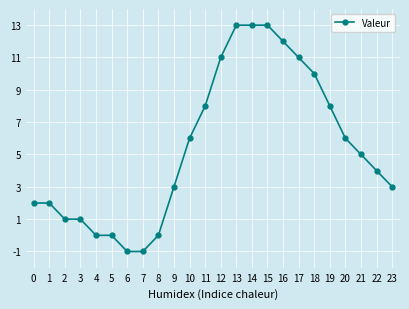

At which label does the data first exceed 5?

10